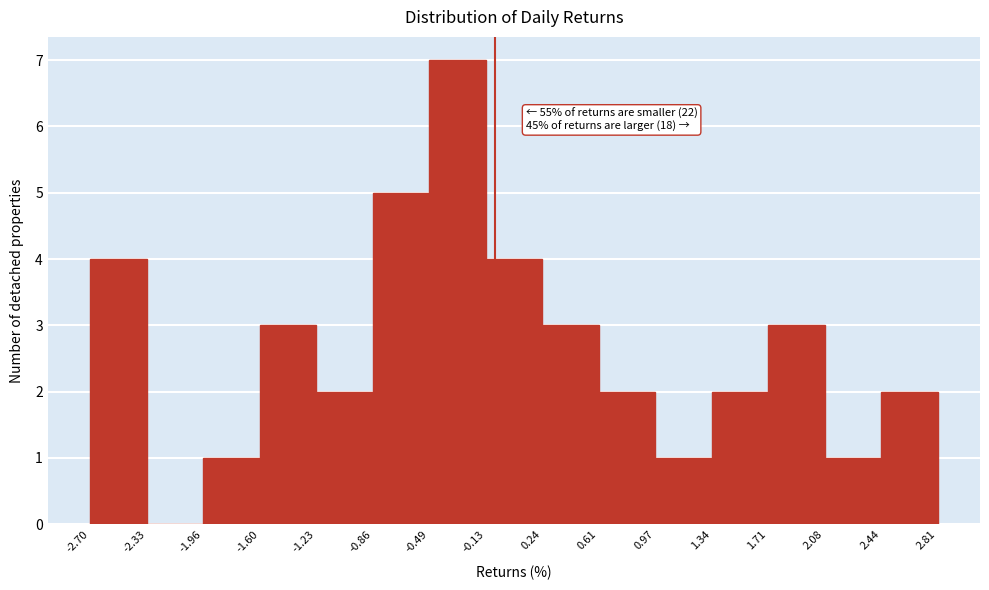

Over which range of the x-axis is the bar tallest?

-0.49 to -0.13